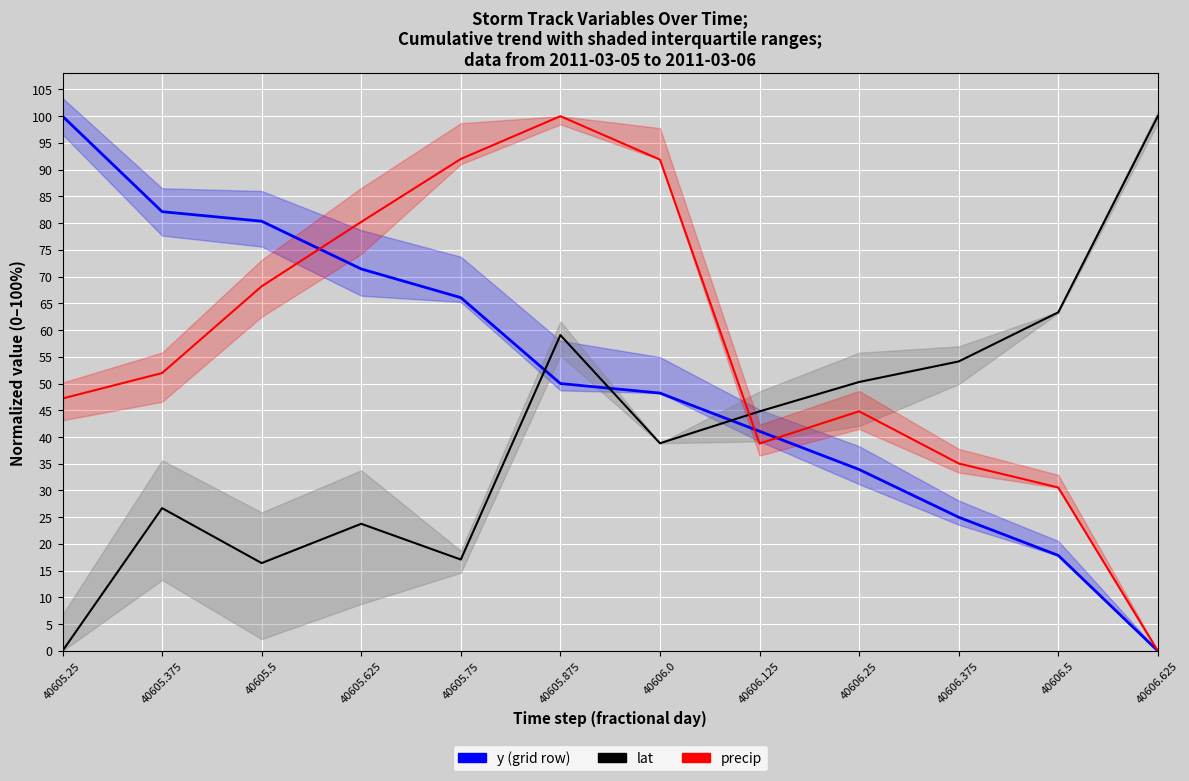

How many values in lat are above zero?

11